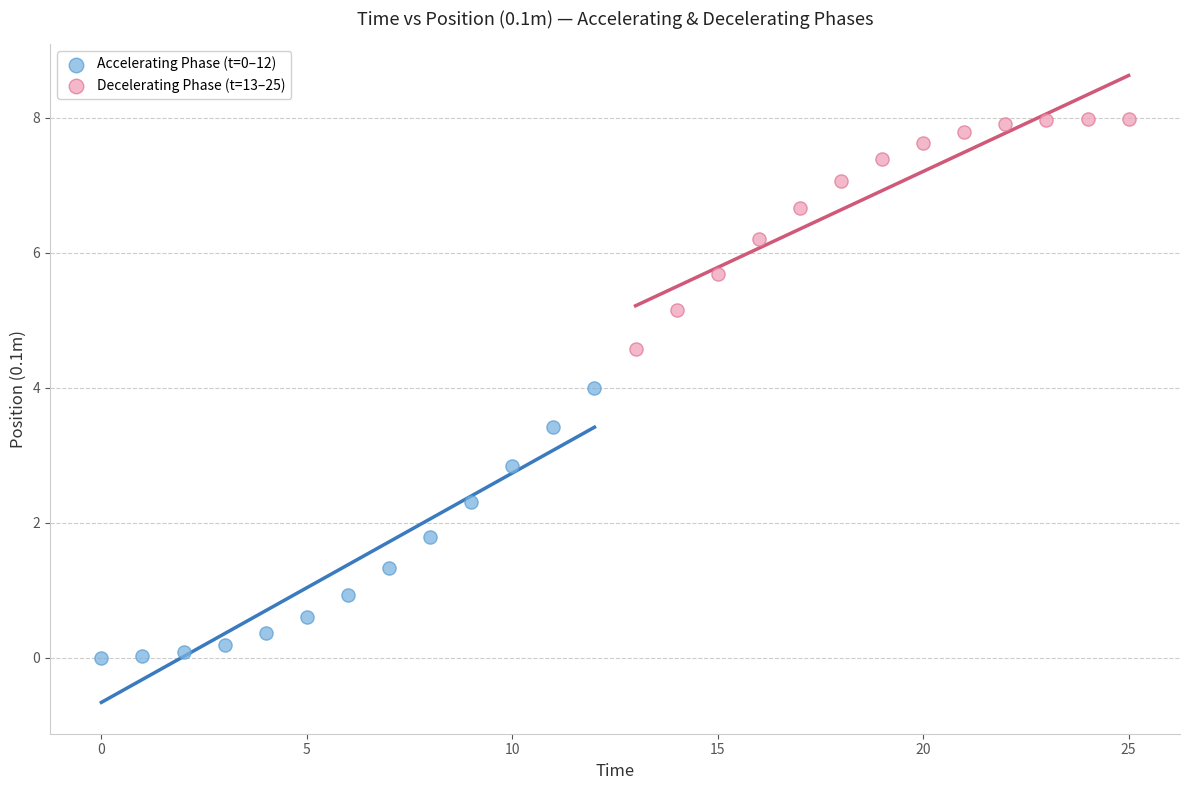

Which series contains the highest Y value?

Decelerating Phase (t=13–25)